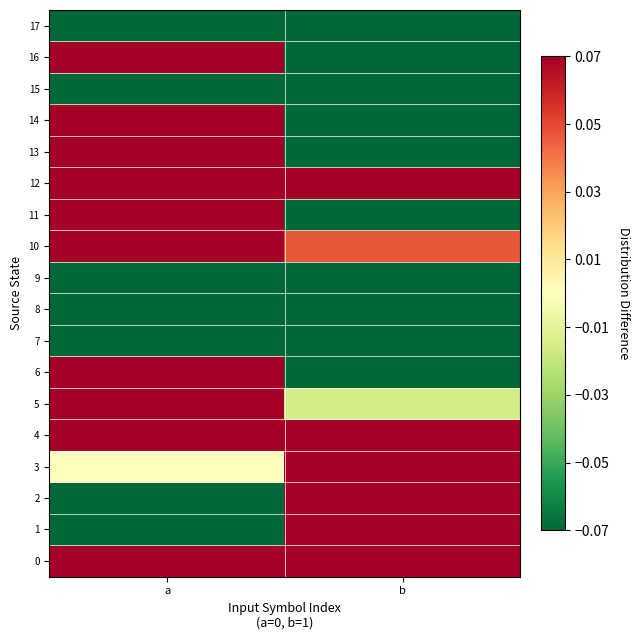

Which series has the widest spread of values?

row_16